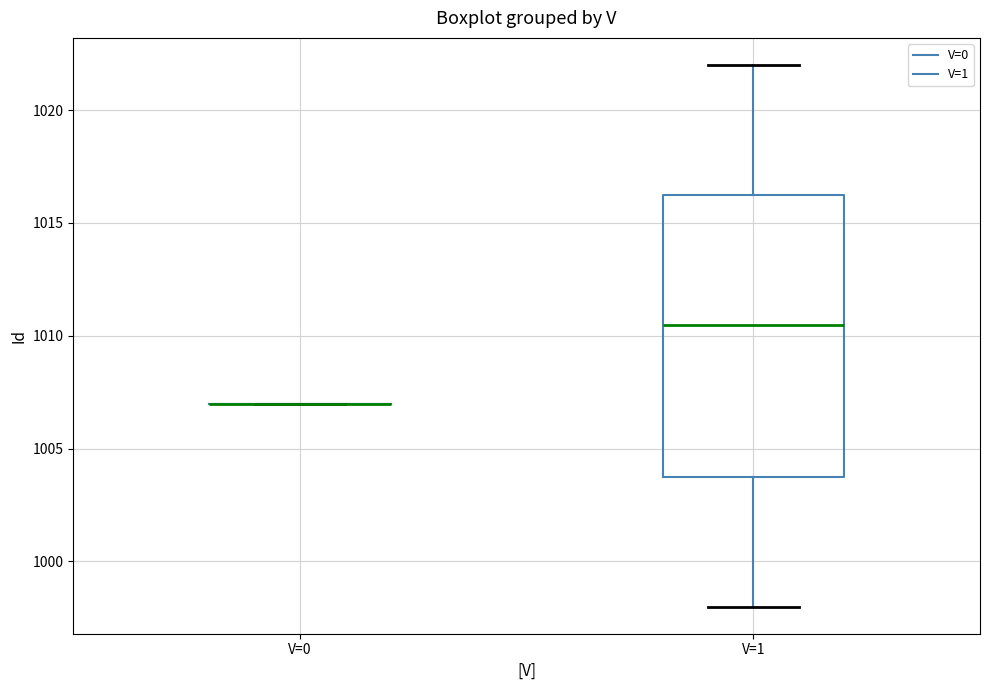

Reading left to right, transcribe this box plot: for each box, give where its median line is, the range the box spans, and where its two whiskers end, as read against the y-axis. The values are not printed on the chart, so give them approximately, as read against the axis.

V=0: box collapsed to a line at 1007.0, whiskers 1007.0 to 1007.0
V=1: median 1010.5, box 1004.0 to 1016.5, whiskers 998.0 to 1022.0